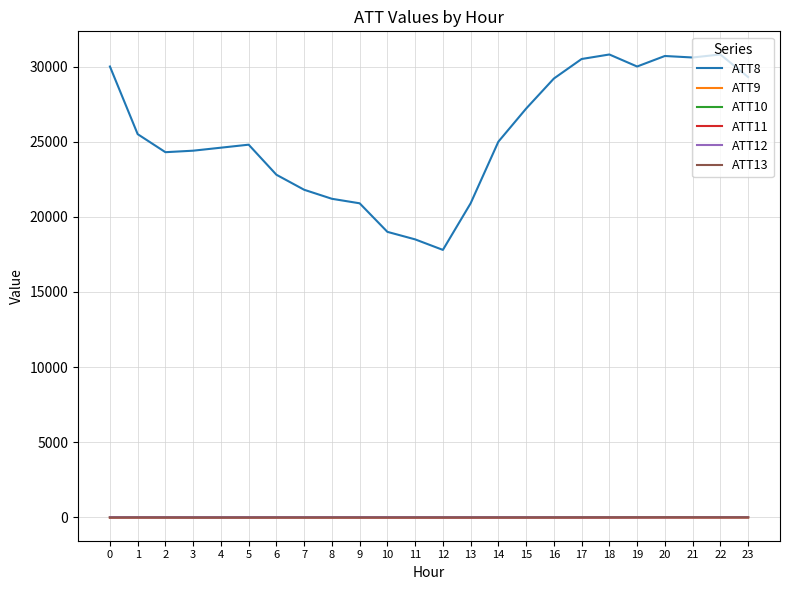

True or false: ATT8 and ATT10 cross at least once.

False